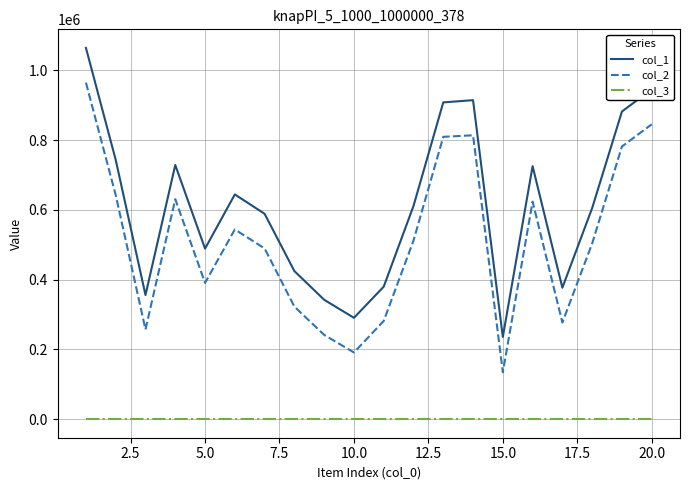

Rank the series by their maximum value, from highest to lowest.

col_1, col_2, col_3